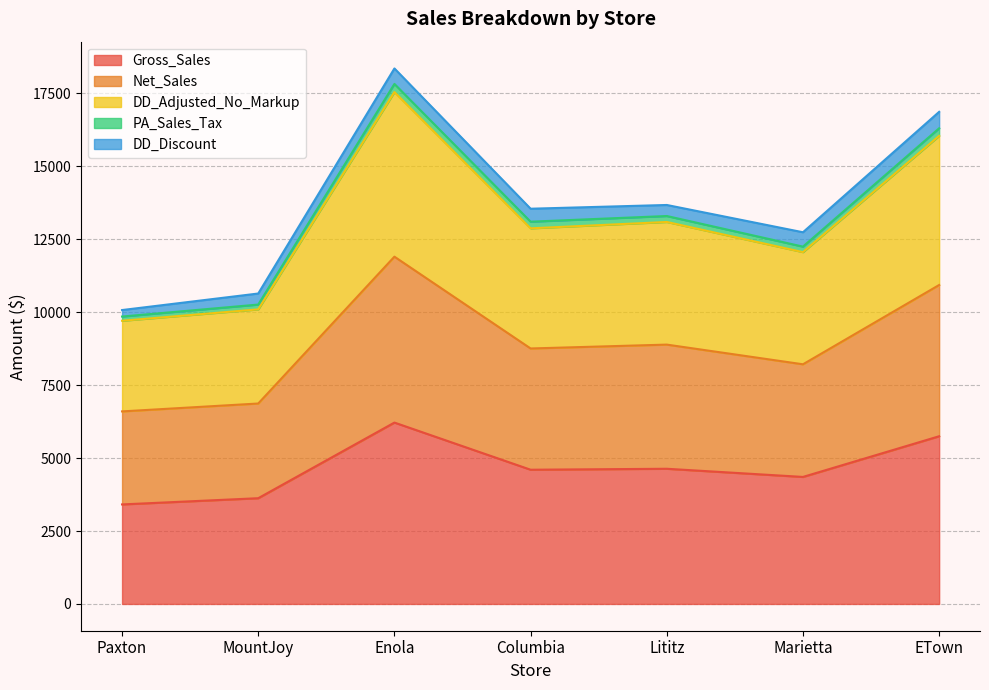

What is the highest value of the Gross_Sales series?

6217.2